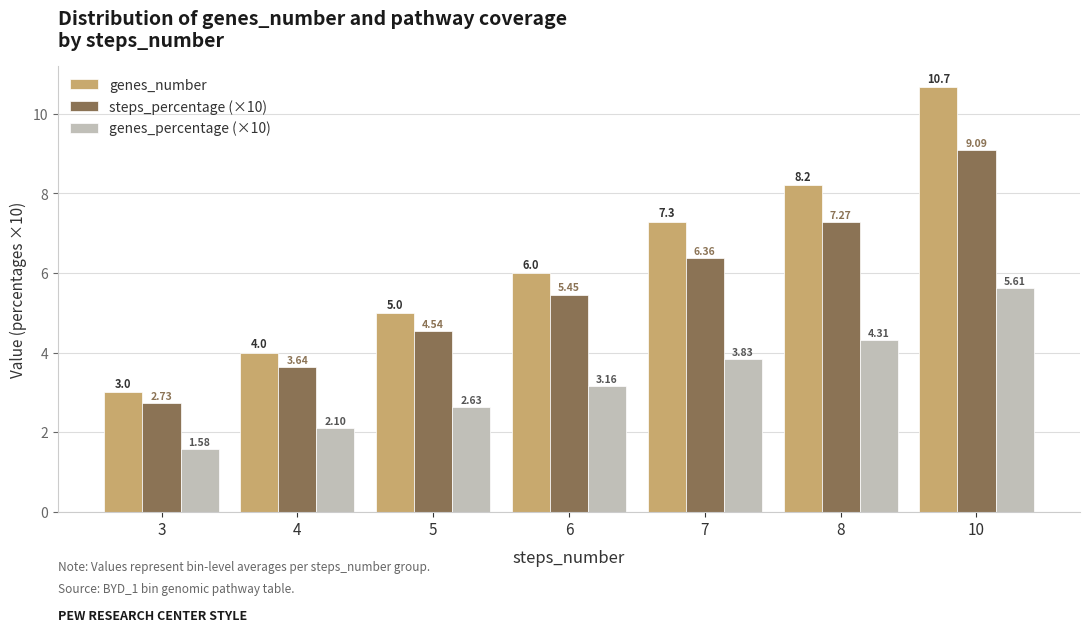

Is the value of genes_percentage (×10) at 7 greater than the value of steps_percentage (×10) at 8?

No